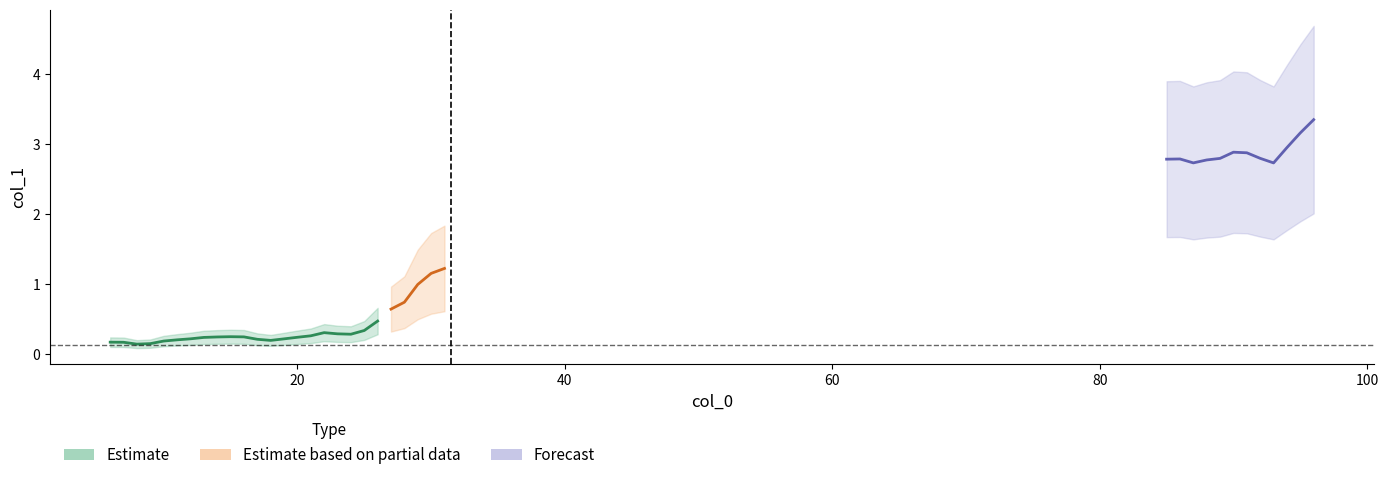

What is the approximate value at 85?

2.8